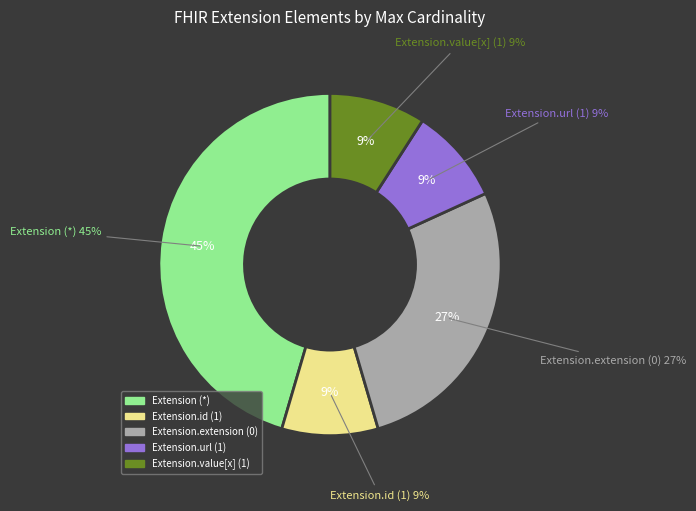

Count the number of slices in the pie.

5